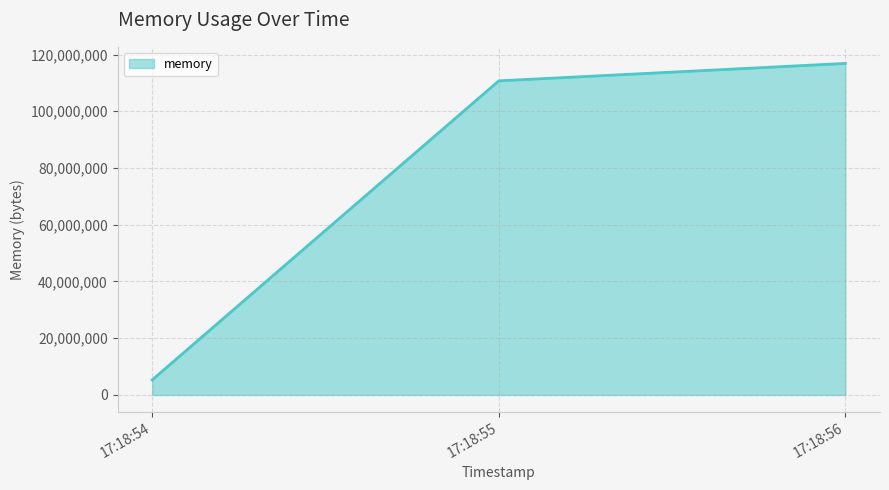

Reading left to right, transcribe all the data shown in this chart.

17:18:54=5316608	17:18:55=110727168	17:18:56=116879360